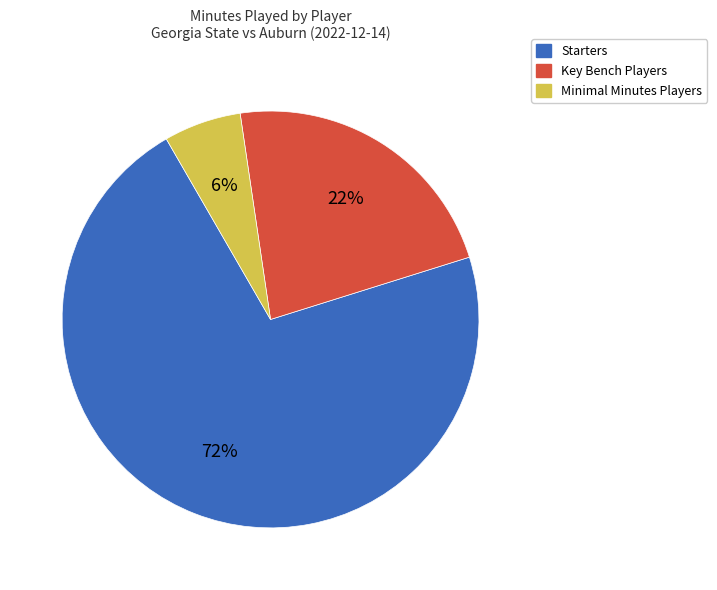

To the nearest percent, what is the average slice percentage?

33%